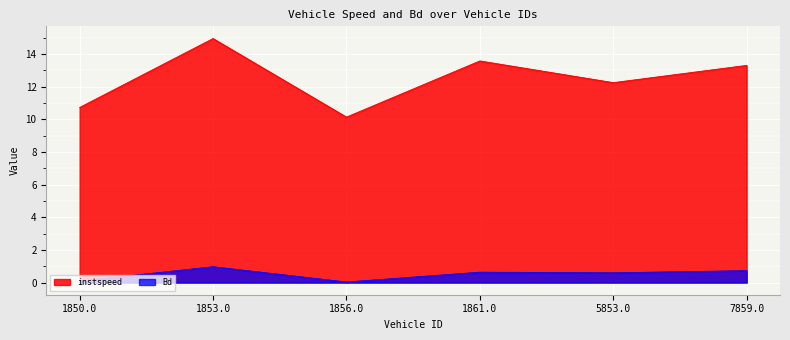

Which has a higher value, 1853.0 or 1850.0?

1853.0